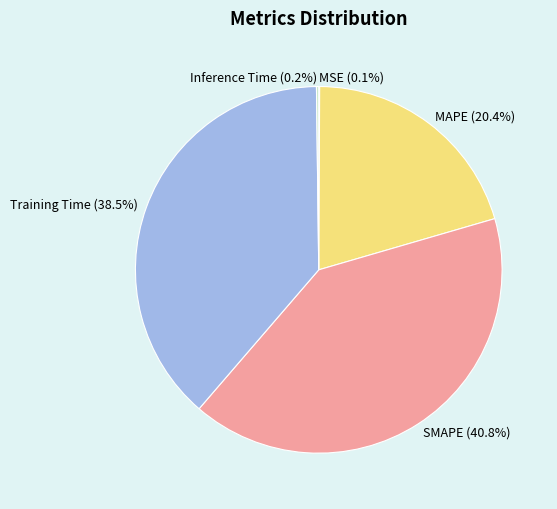

Is there a majority slice in this chart?

No